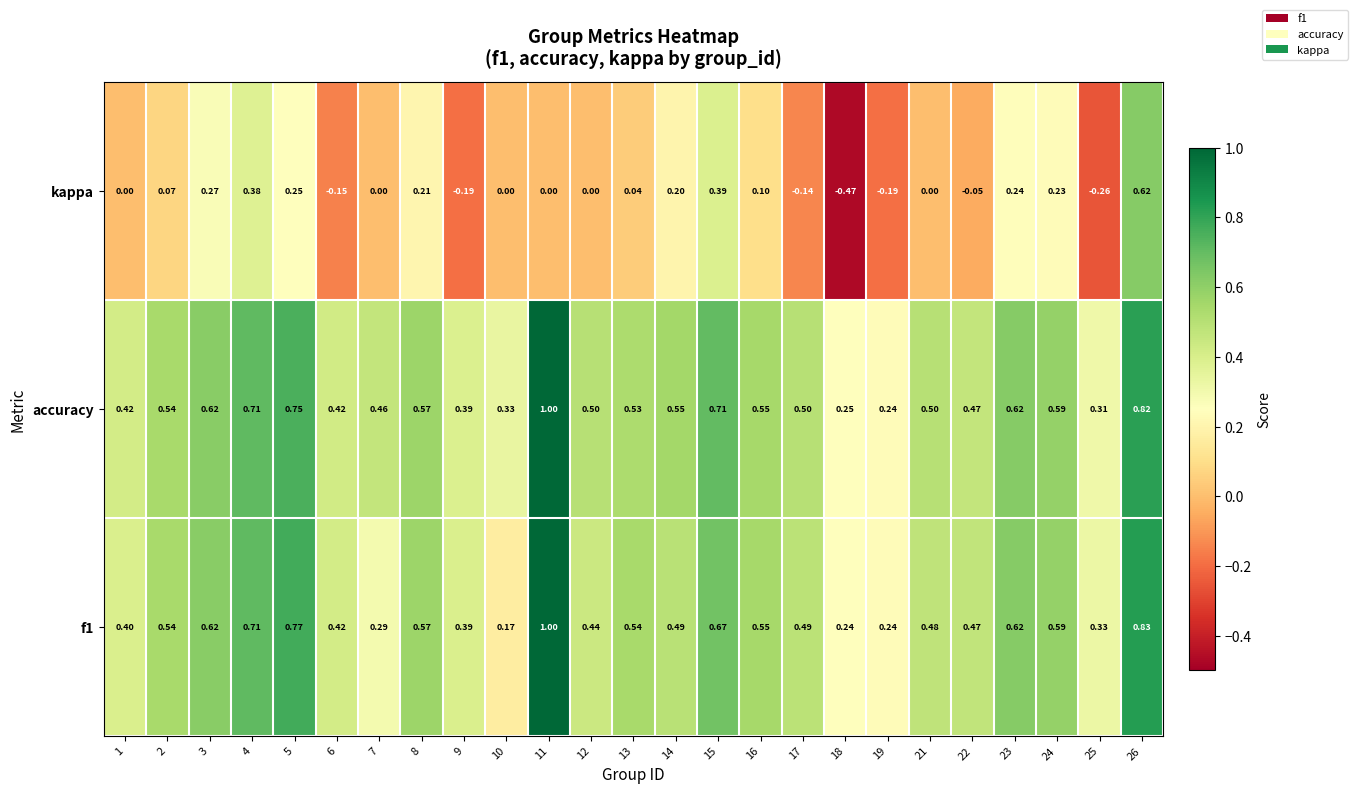

Which series has the widest spread of values?

kappa